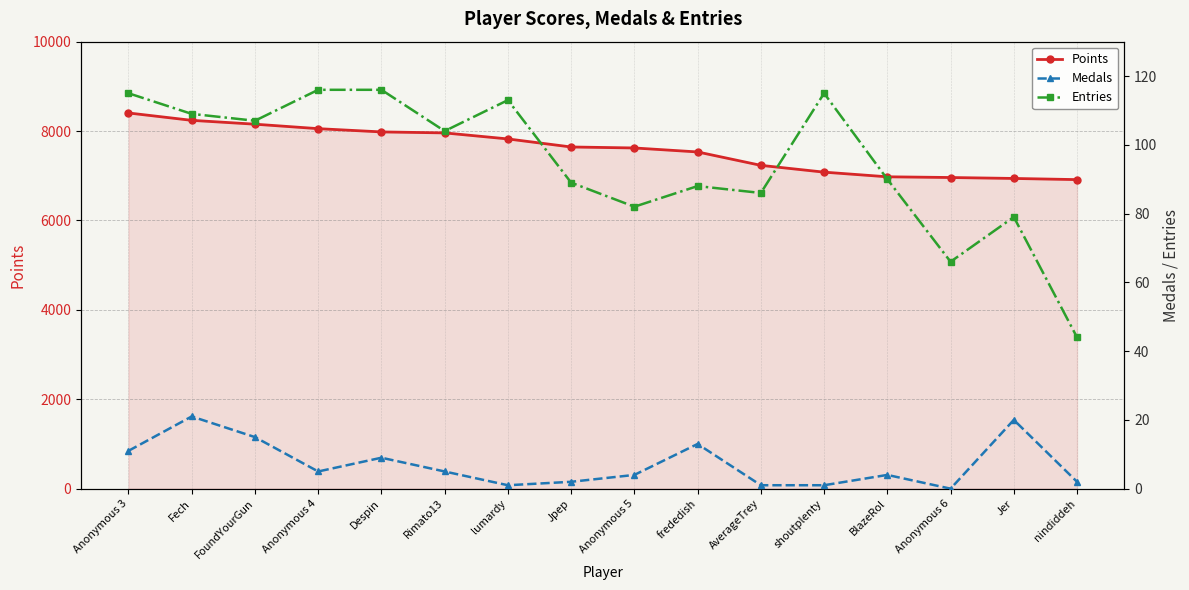

Is the value of Points at FoundYourGun greater than the value of Entries at Fech?

Yes